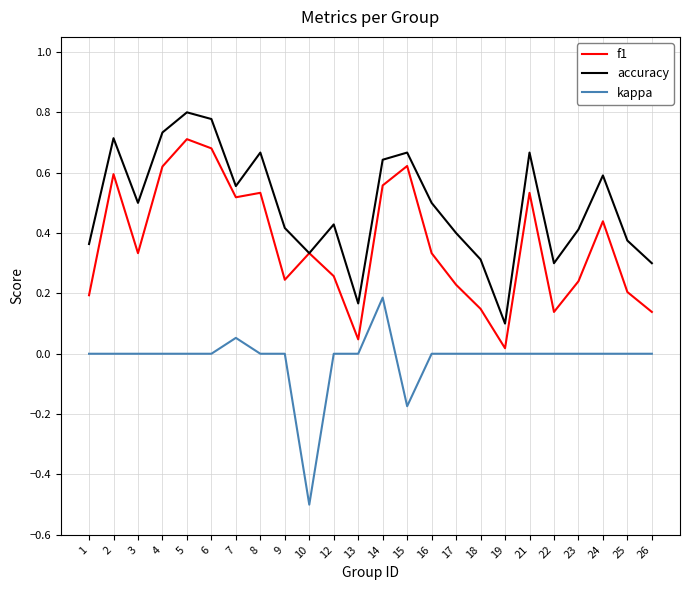

How many interior local peaks does the accuracy series have?

7